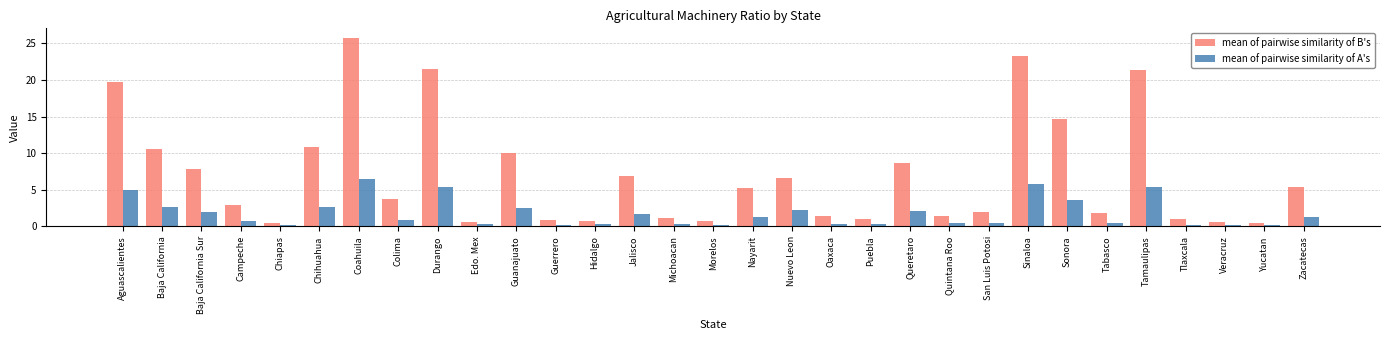

True or false: mean of pairwise similarity of B's has a value of 10.3 at Baja California Sur.

False